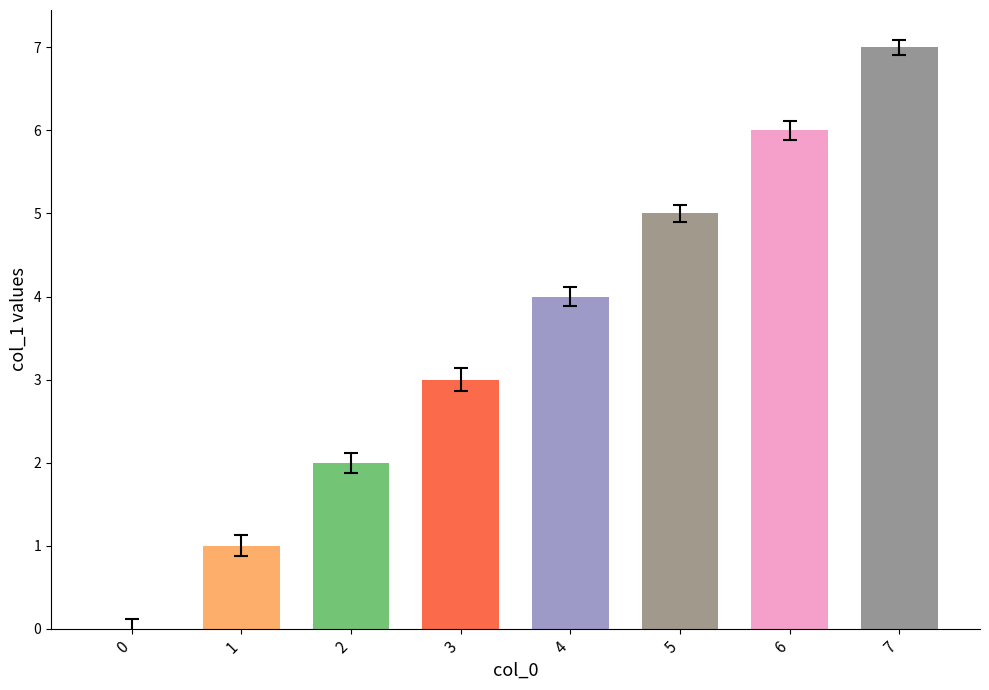

Approximately how many times larger is the value at 6 compared to 2?

3.0